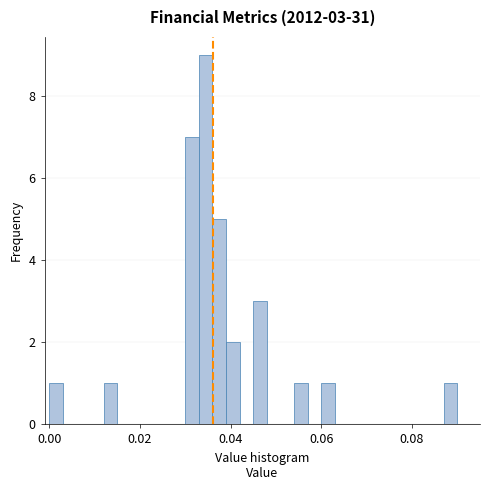

Around what value on the x-axis is the tallest bar? Give the approximate position of its centre, as read against the axis.

0.034